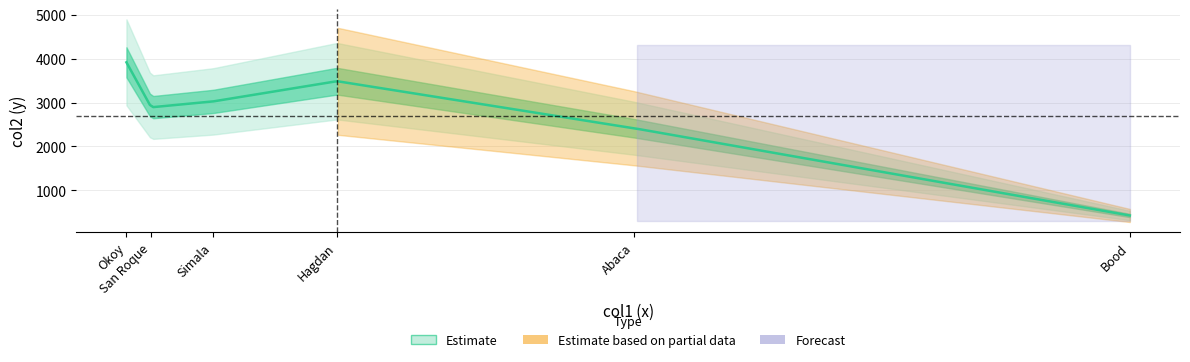

Rank the categories by value from lowest to highest.

Bood, Abaca, San Roque, Simala, Hagdan, Okoy